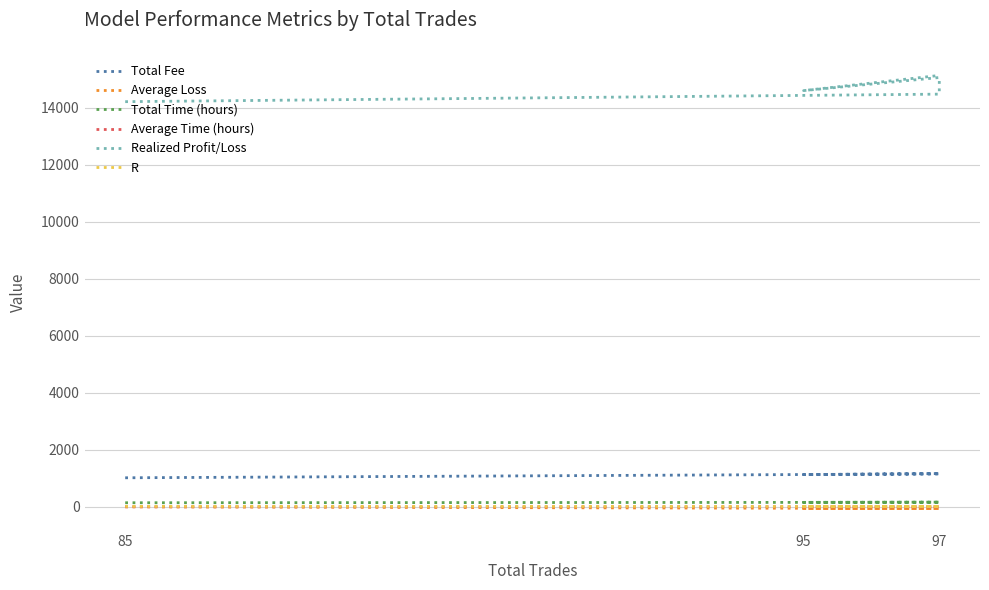

True or false: R and Total Time (hours) intersect in this chart.

False